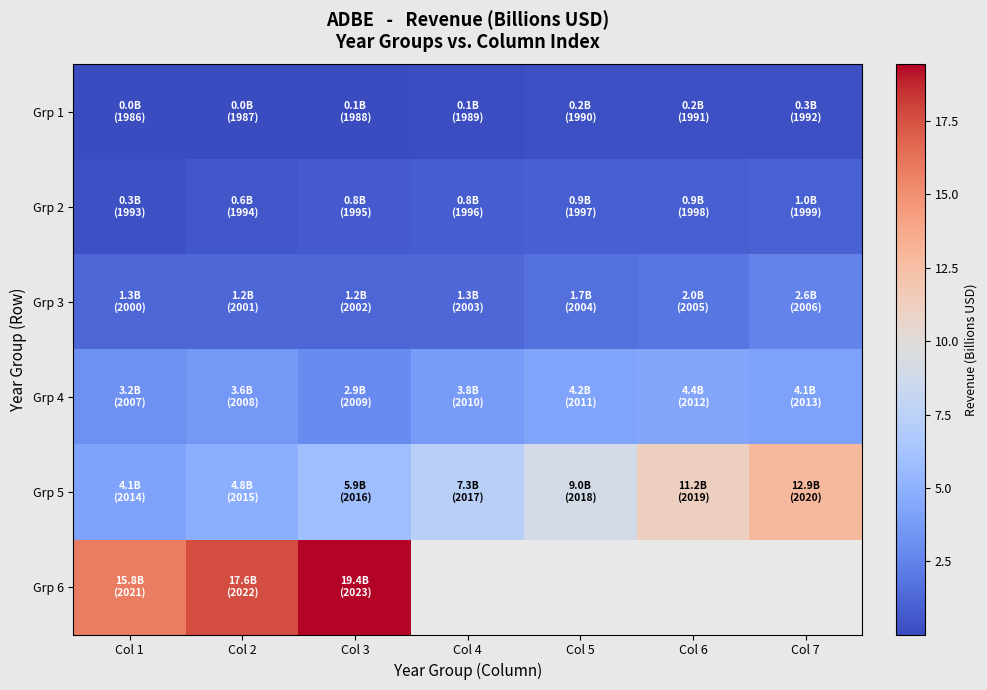

Which category has the lowest value across all series?

Col 1